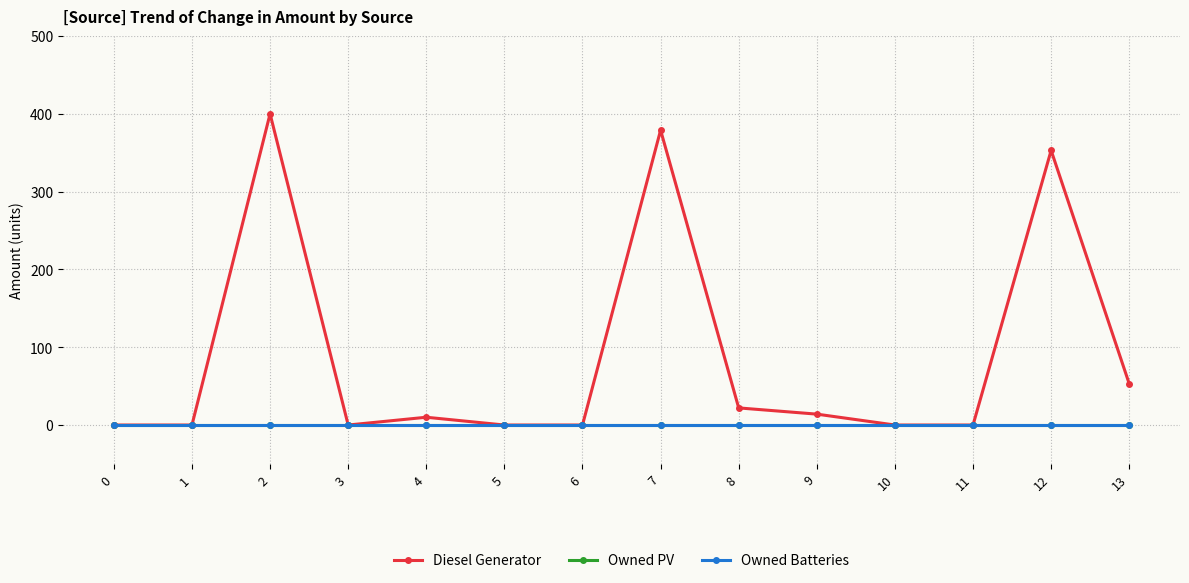

How many lines are shown in the chart?

3